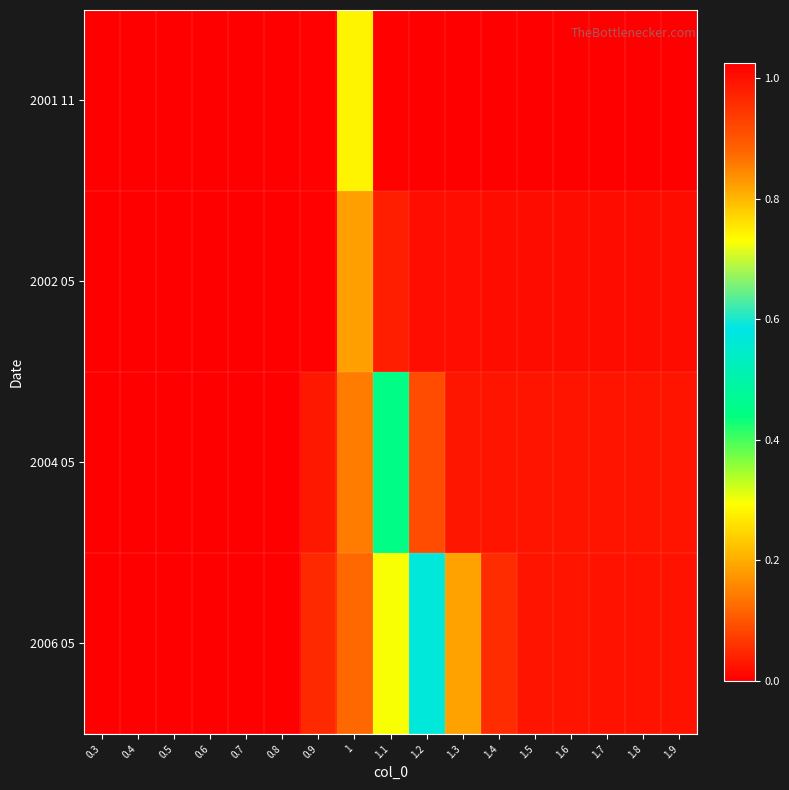

Which series has the widest spread of values?

2001 11